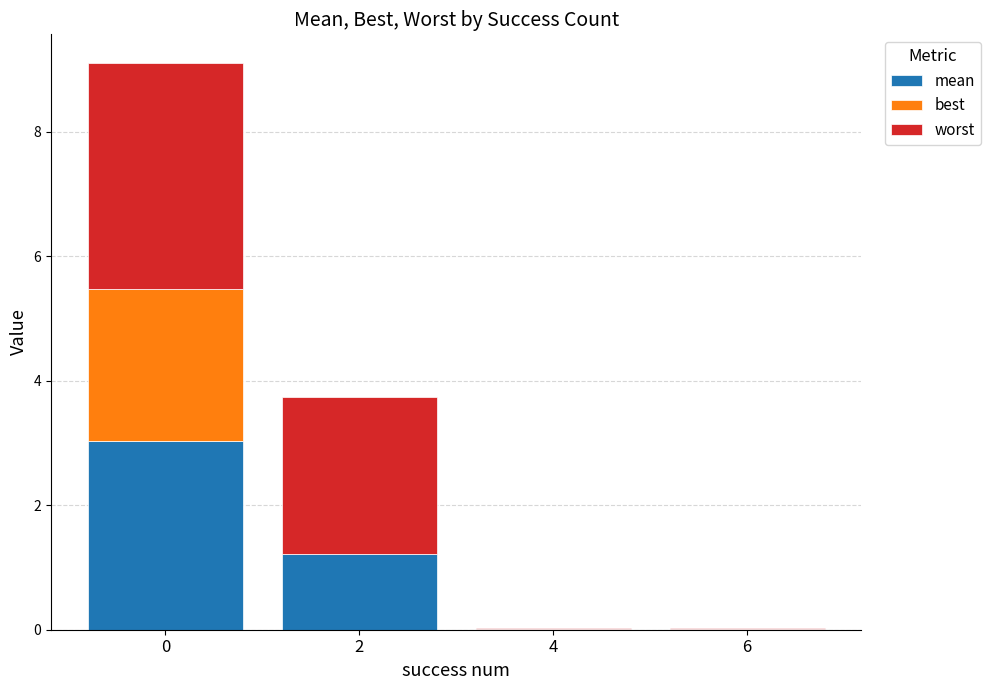

List the labels in order of mean value, largest first.

0, 2, 4, 6